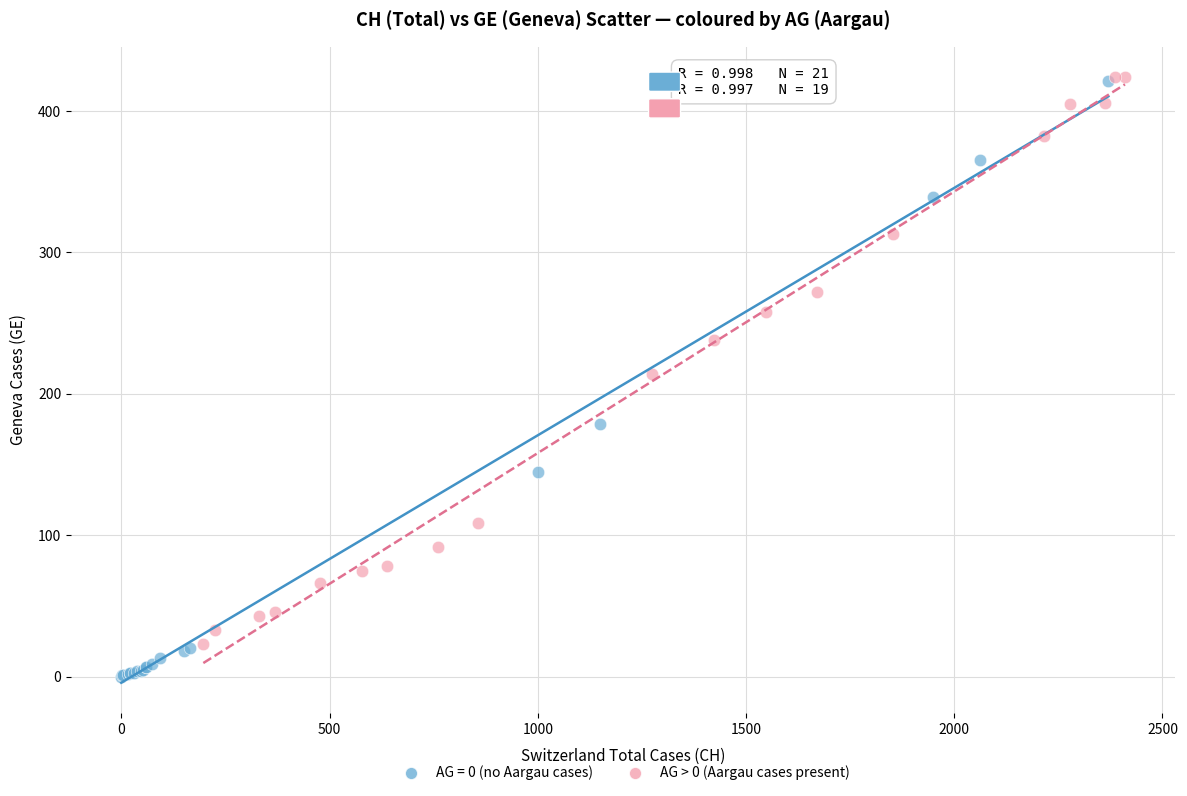

Which series reaches the minimum Y coordinate?

AG = 0 (no Aargau cases)